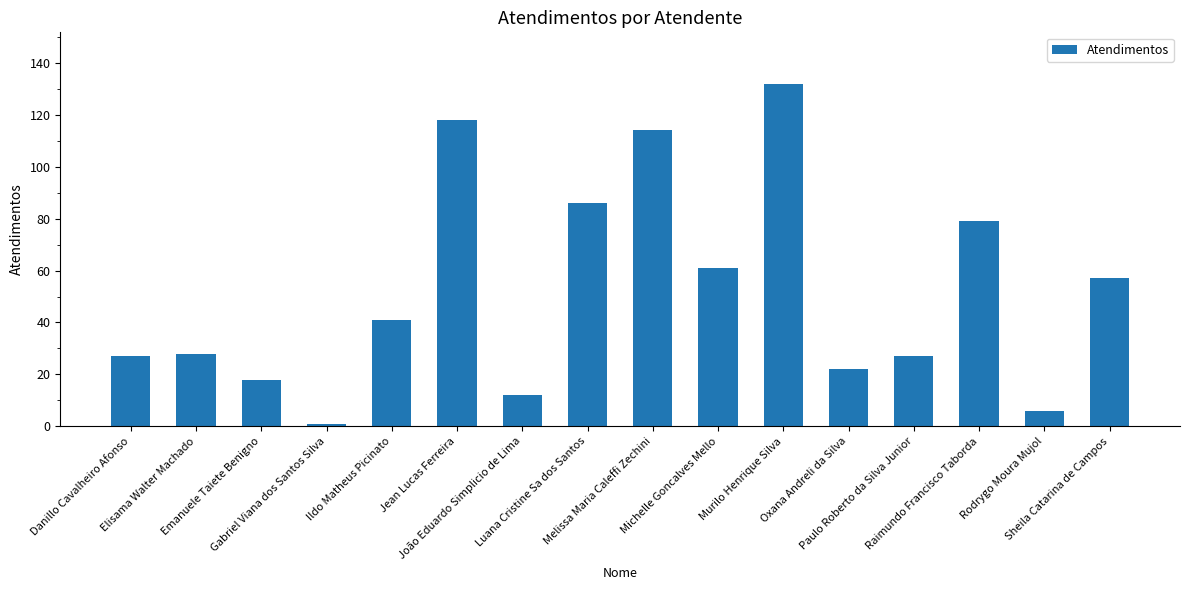

What is the value of the 3rd bar from the left?

18